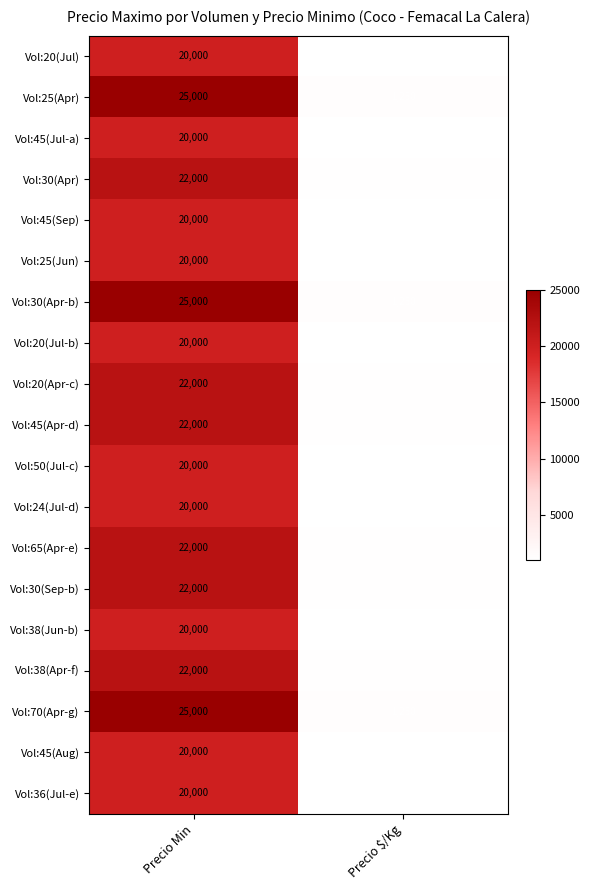

Rank the categories by Vol:30(Apr) value from highest to lowest.

Precio Min, Precio $/Kg